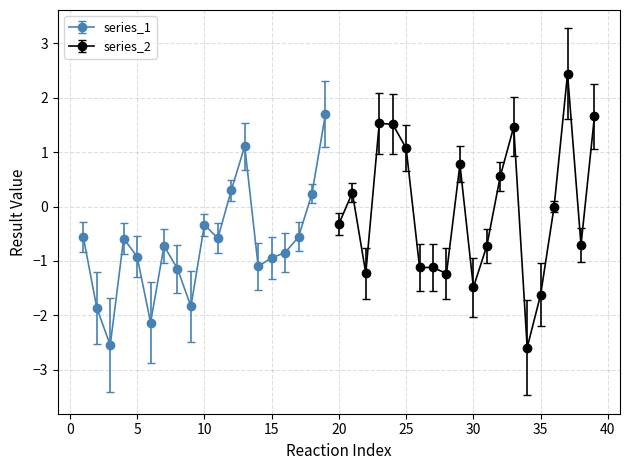

How many categories are shown in the chart?

39